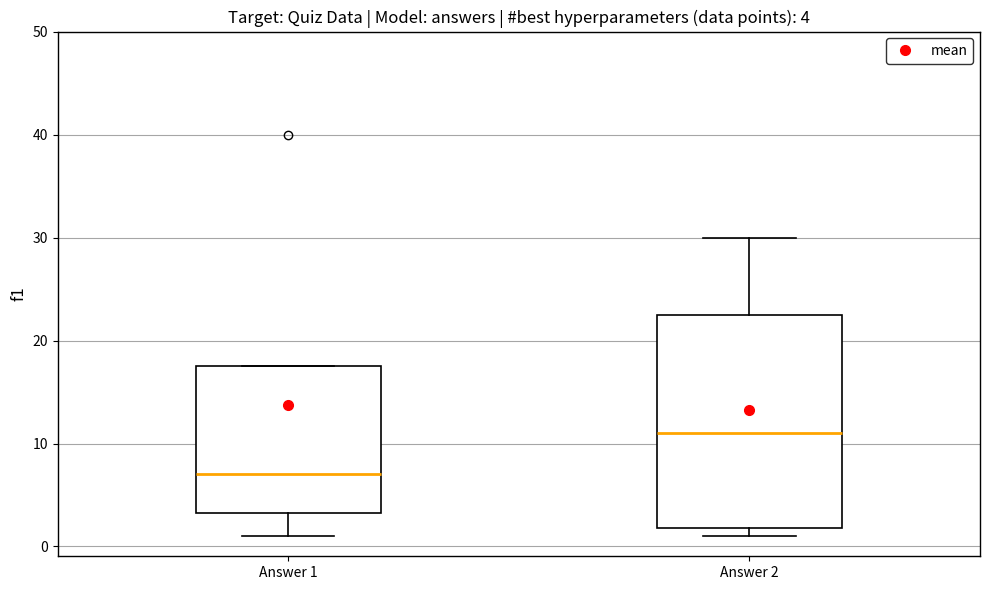

Comparing the boxes themselves (not the whiskers), which one is the tallest?

Answer 2